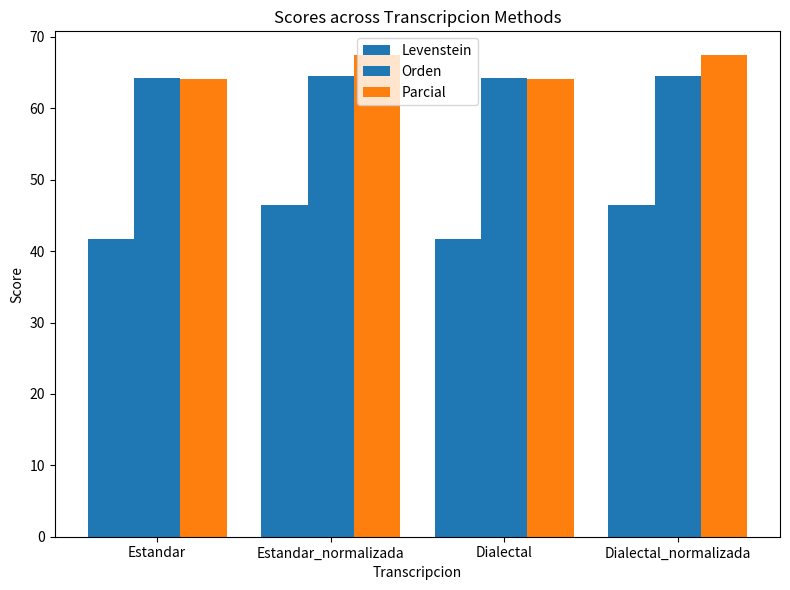

What is the sum of the Orden values at Dialectal_normalizada and Estandar_normalizada?

129.0